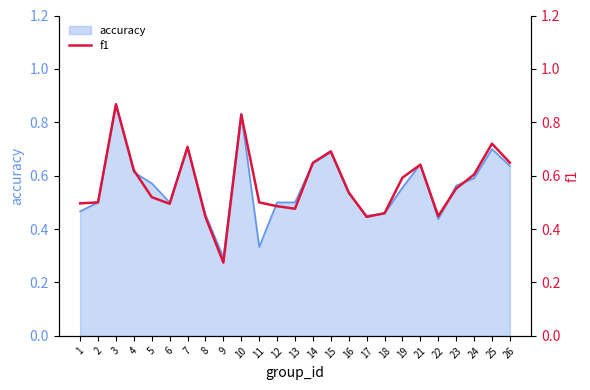

The chart shows a value of 0.2 at 6. True or false?

False